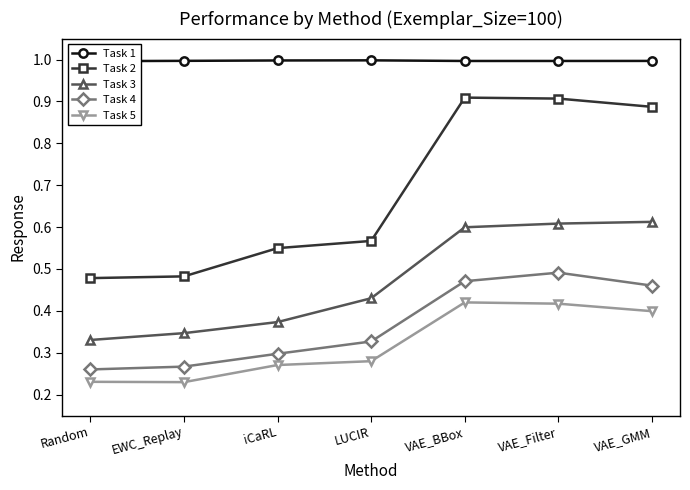

The value of Task 2 at iCaRL is 0.5. True or false?

True